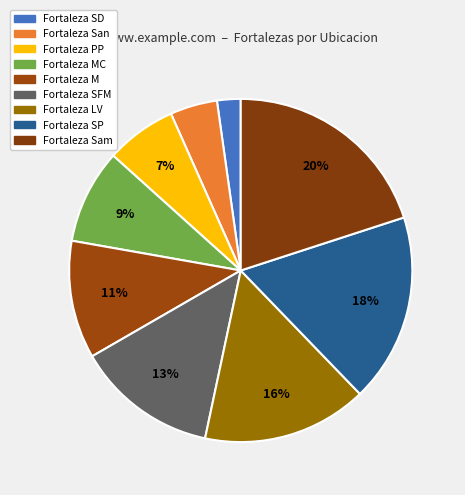

Is there any slice that represents more than half of the pie?

No